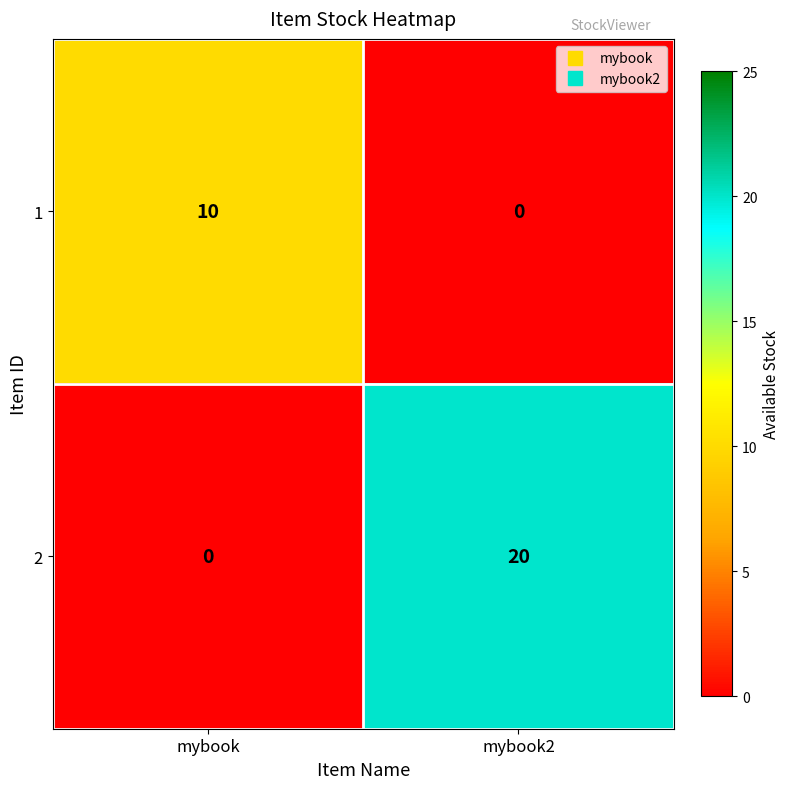

Rank the series by their average value, from highest to lowest.

2, 1